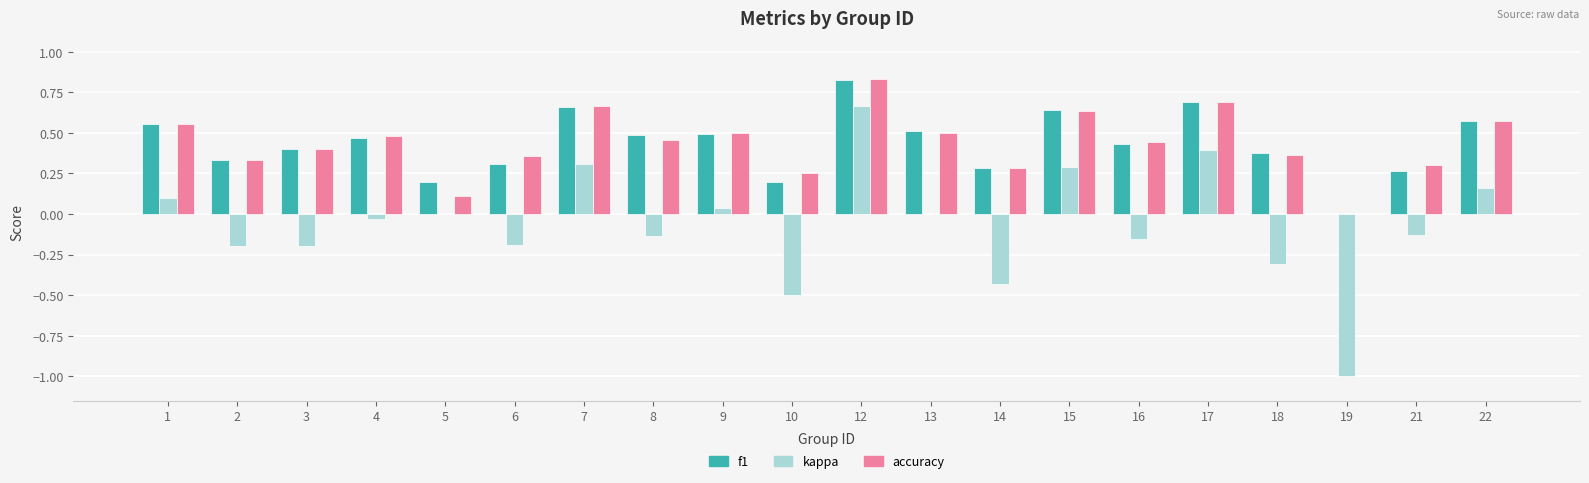

Which series changed the most between 10 and 16?

kappa